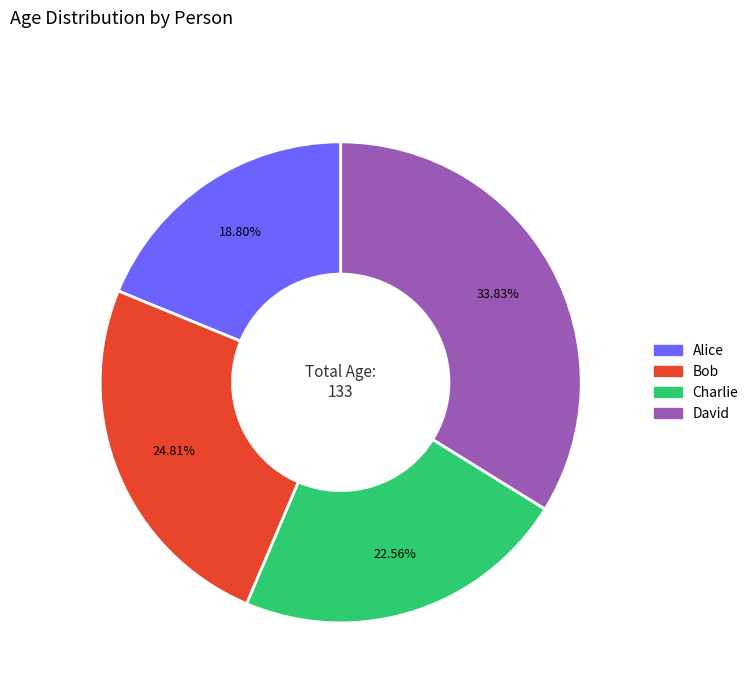

Which slice is the largest?

David